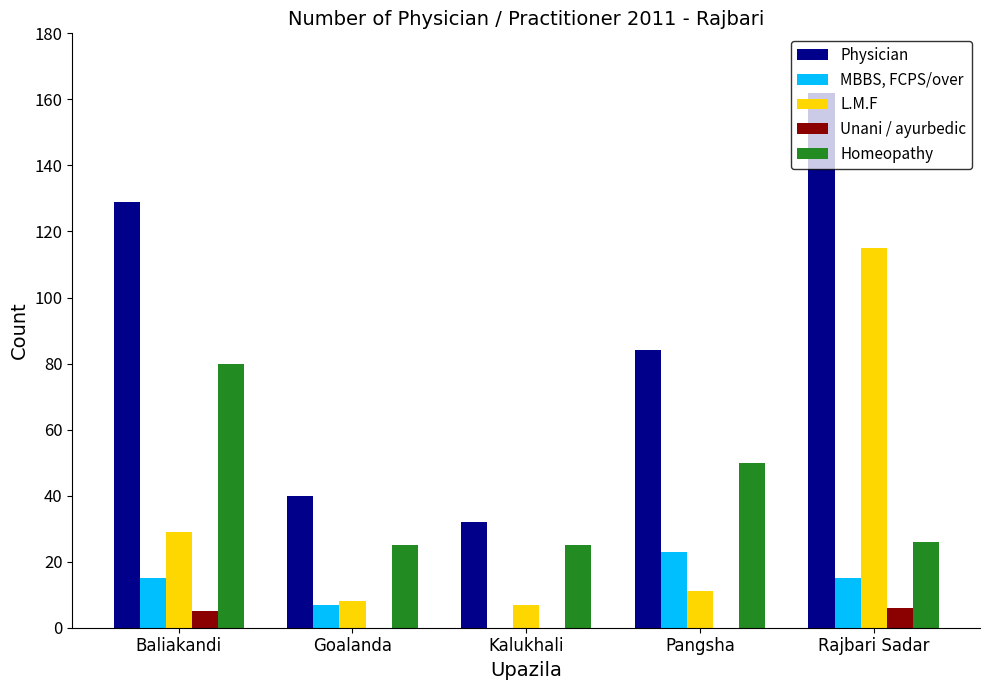

Reading left to right, extract all data points from this chart.

Physician: 129	40	32	84	162
MBBS, FCPS/over: 15	7	0	23	15
L.M.F: 29	8	7	11	115
Unani / ayurbedic: 5	0	0	0	6
Homeopathy: 80	25	25	50	26